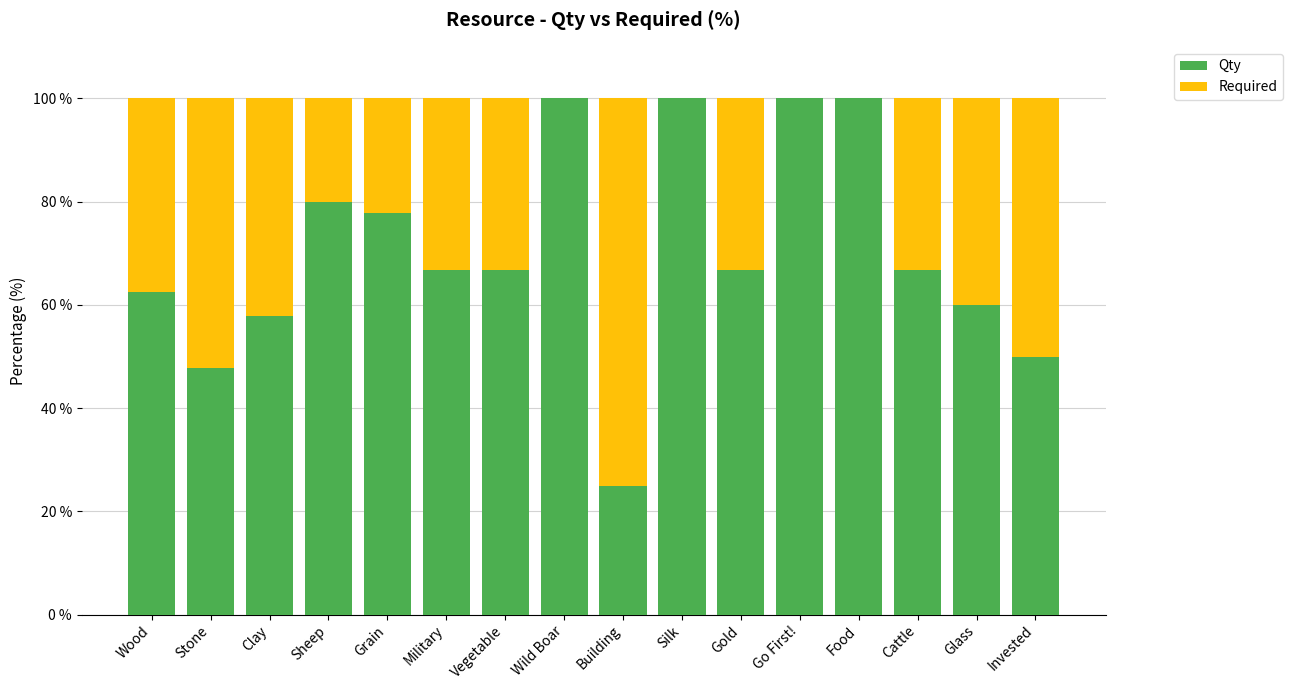

What is the approximate value of Qty at Clay?

57.9